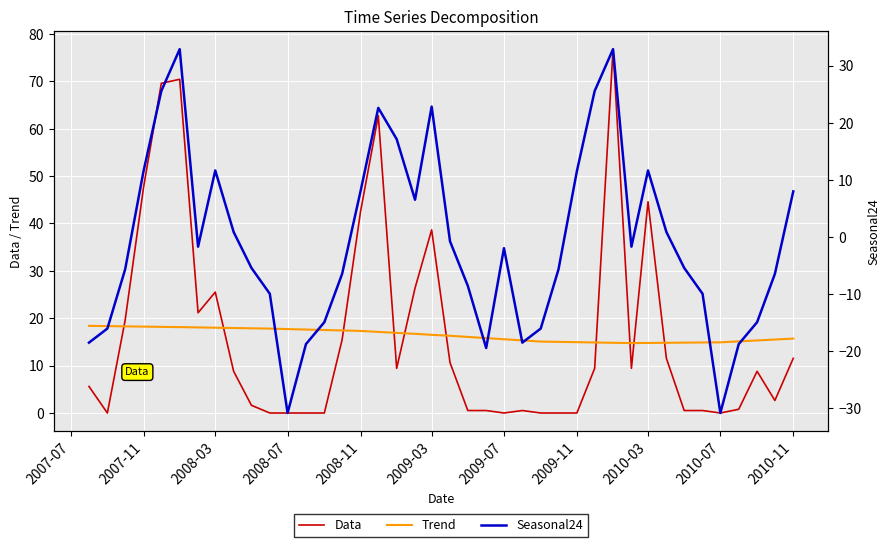

At how many categories does at least one series exceed -4?

40